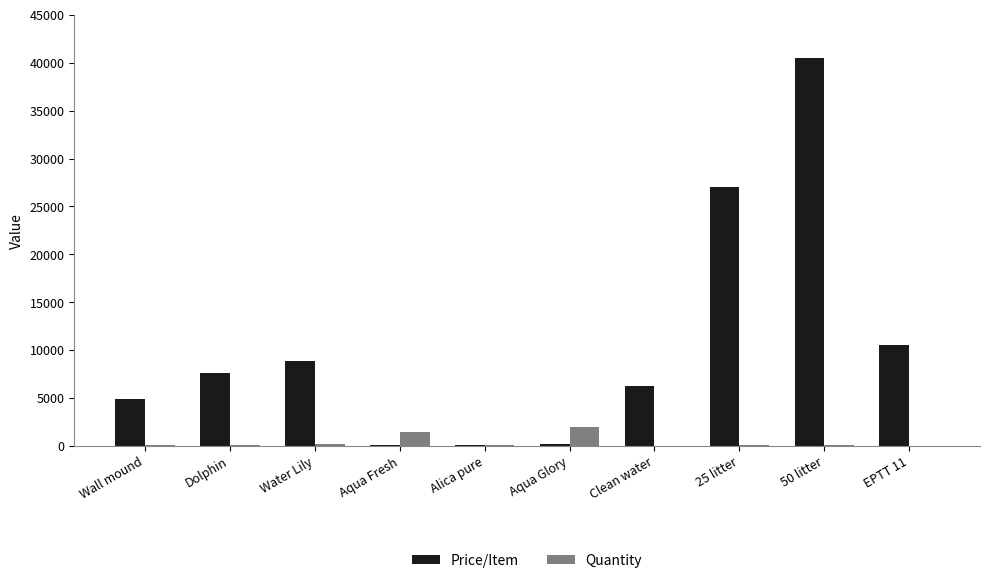

At which label is Price/Item closest to 20300?

25 litter